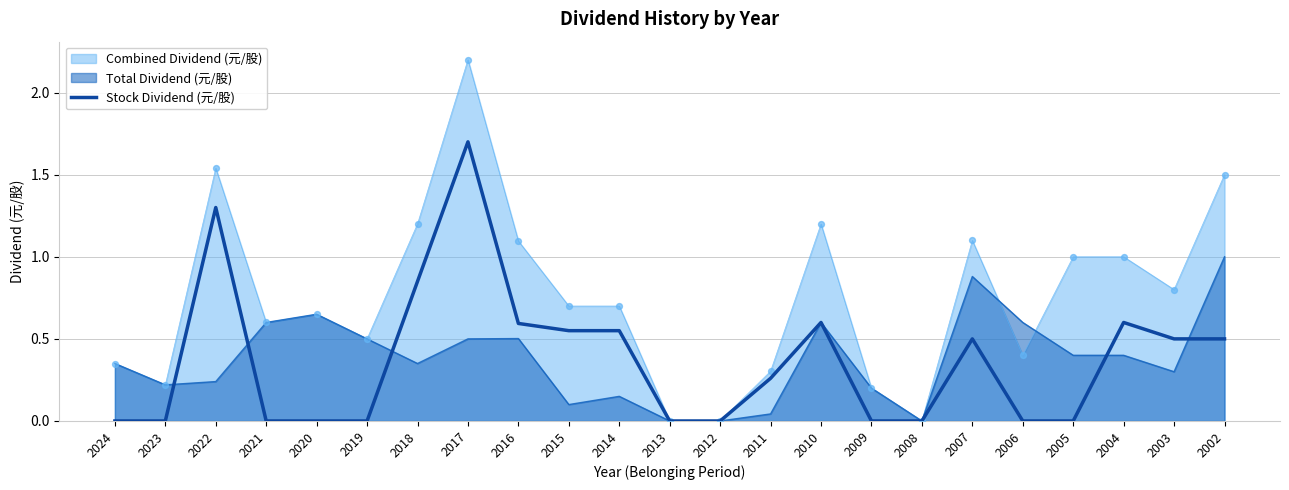

Between 2005 and 2006, which is larger?

2005